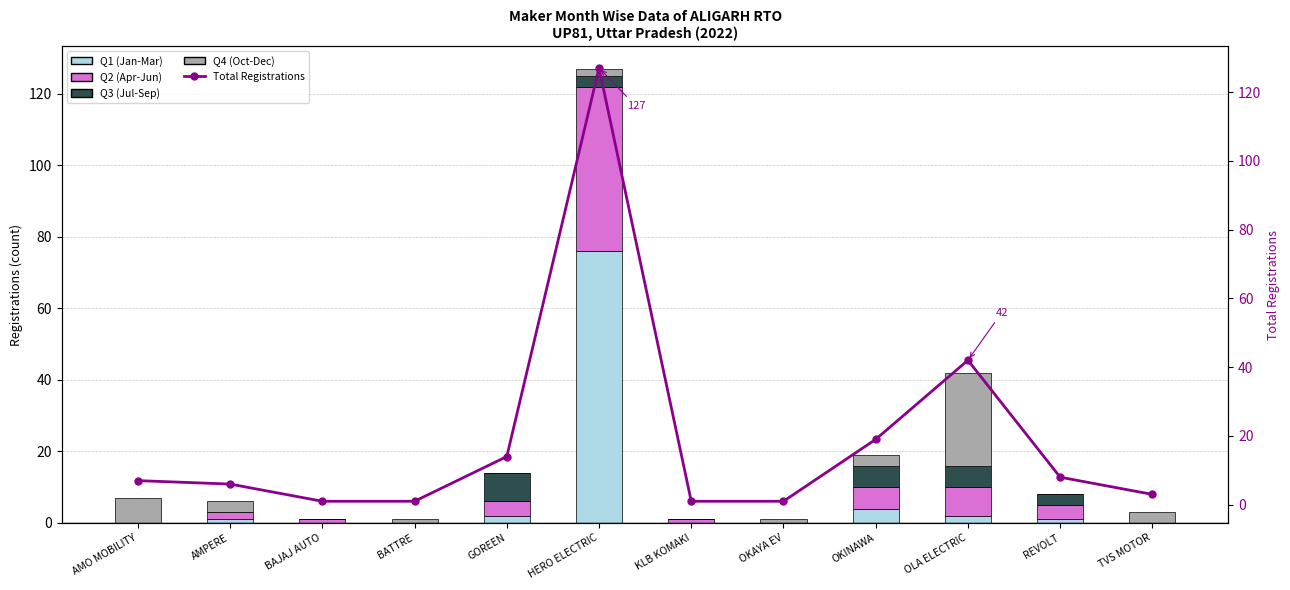

What is the value of the Total Registrations bar at the 2nd from the left?

6